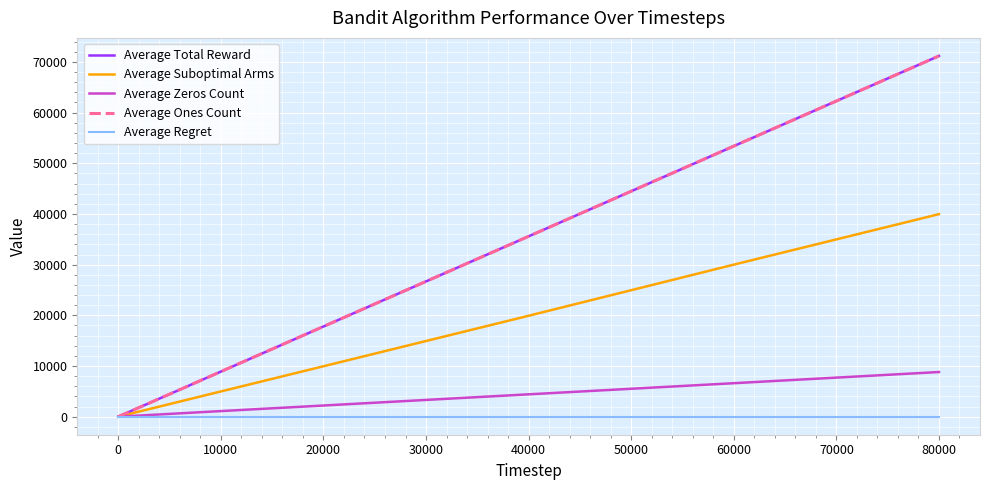

Does the chart have visible grid lines?

Yes